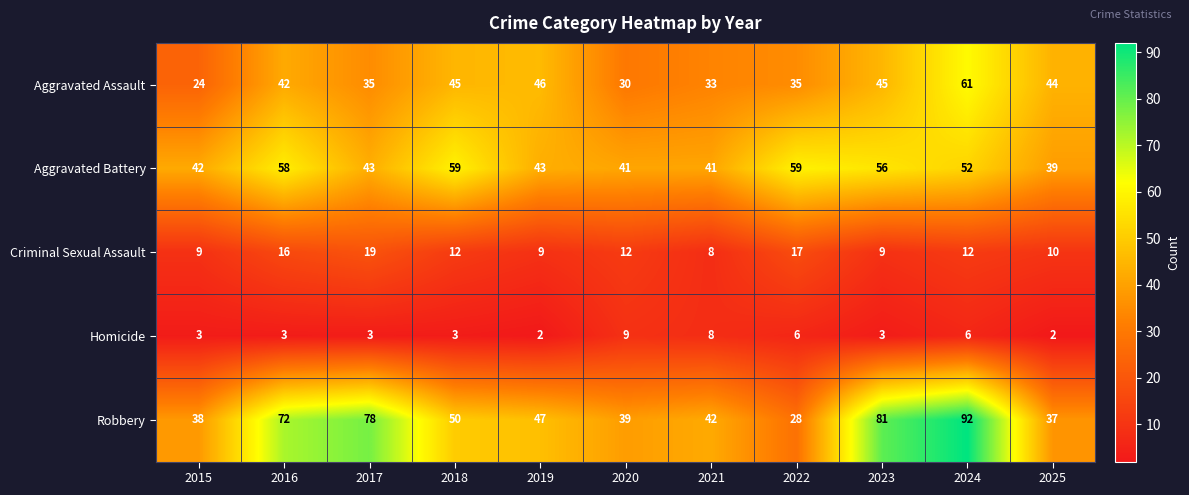

The Criminal Sexual Assault series shows 7 at 2017. True or false?

False